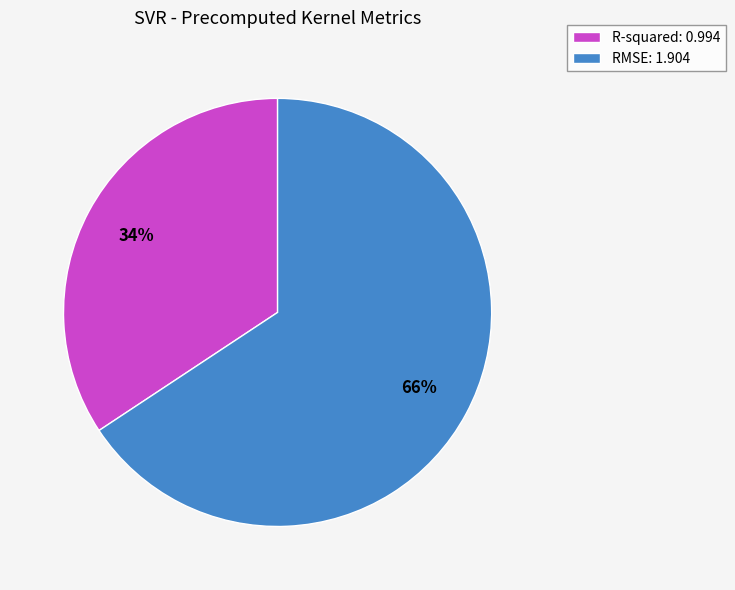

Count the number of slices in the pie.

2